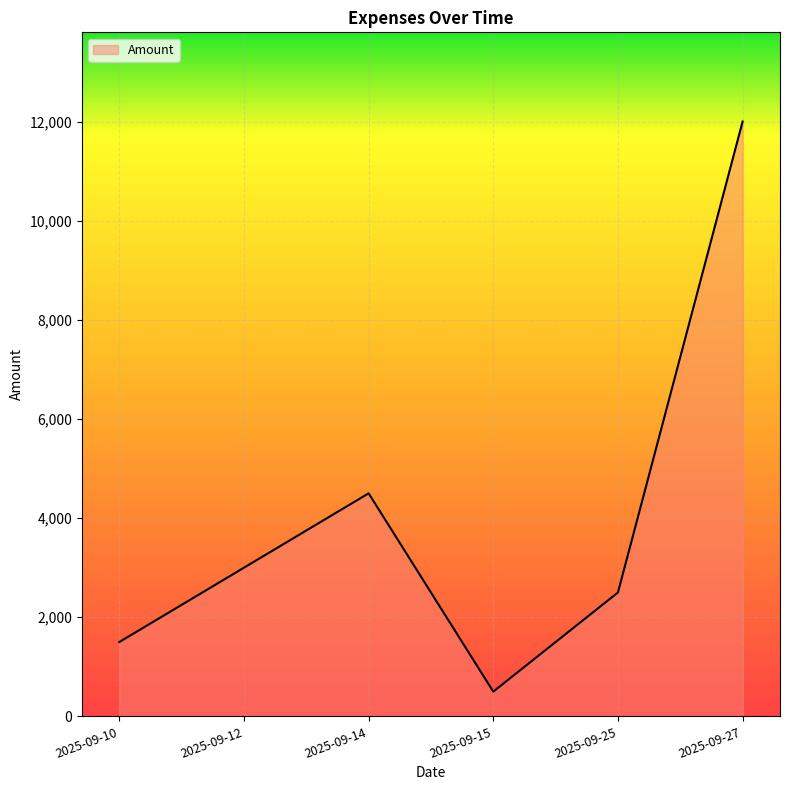

List the labels in order of value, smallest first.

2025-09-15, 2025-09-10, 2025-09-25, 2025-09-12, 2025-09-14, 2025-09-27